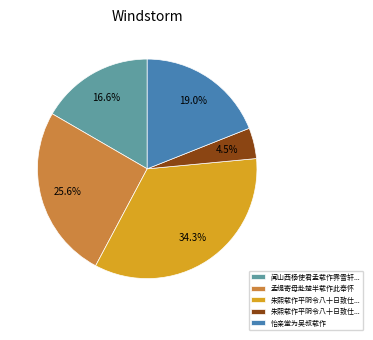

Count the number of slices in the pie.

5